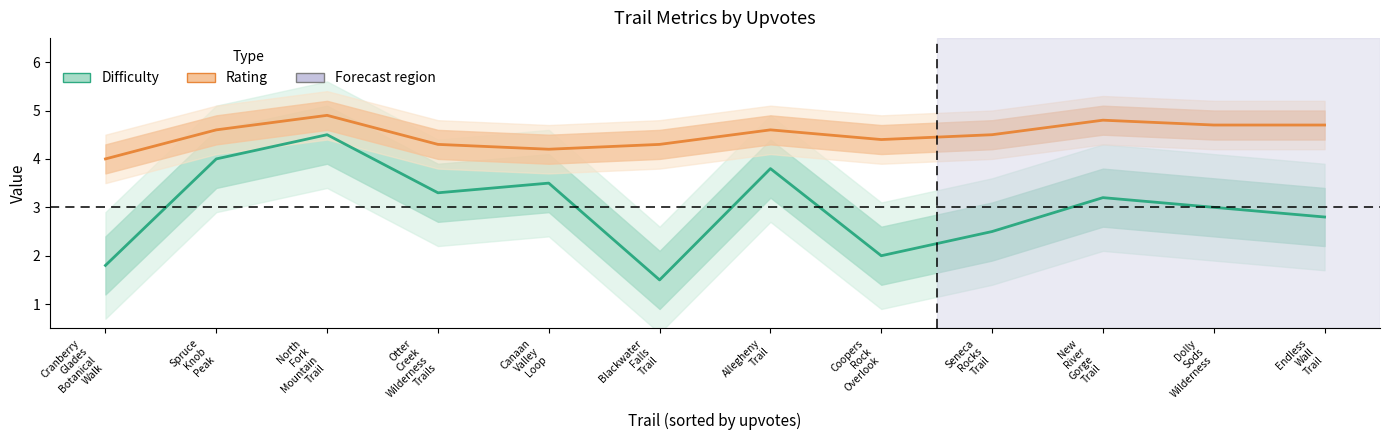

What is the highest value of the Rating series?

4.9